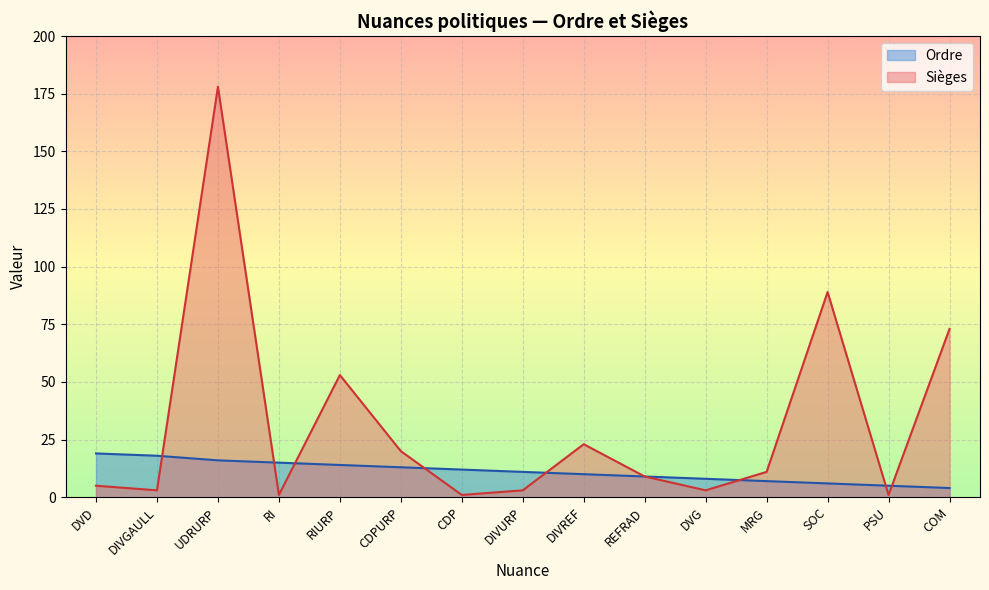

Between CDPURP and PSU, which series saw the biggest shift?

Sièges